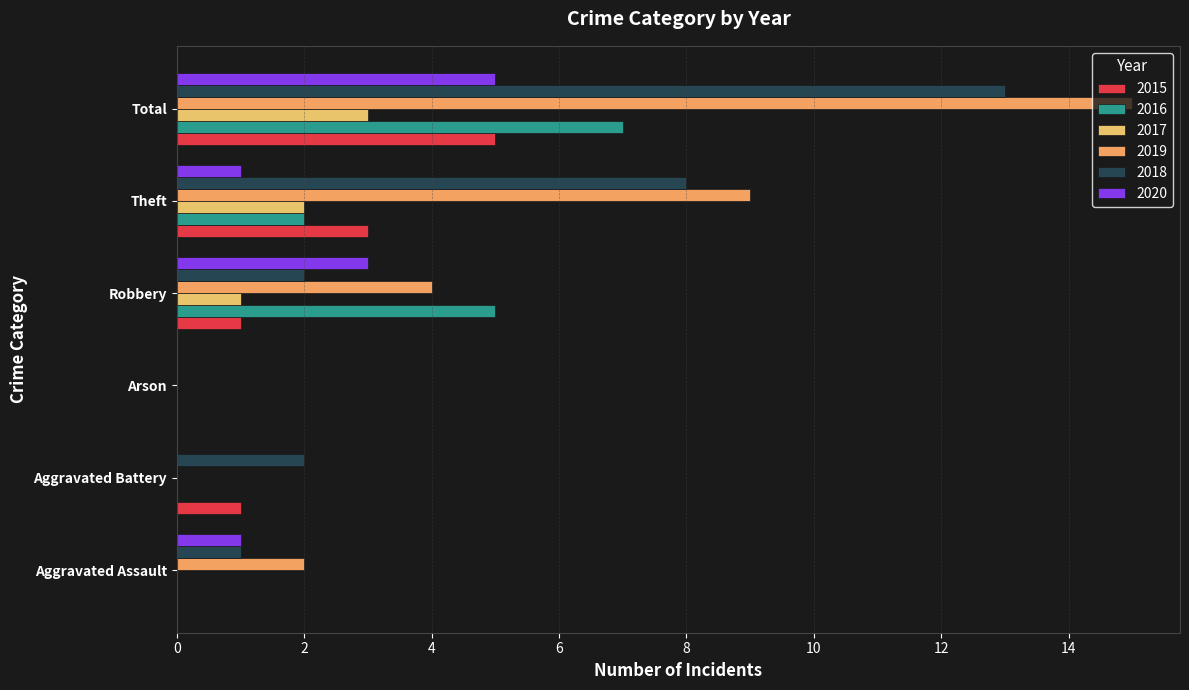

What is the label of the 6th bar from the left?

Total